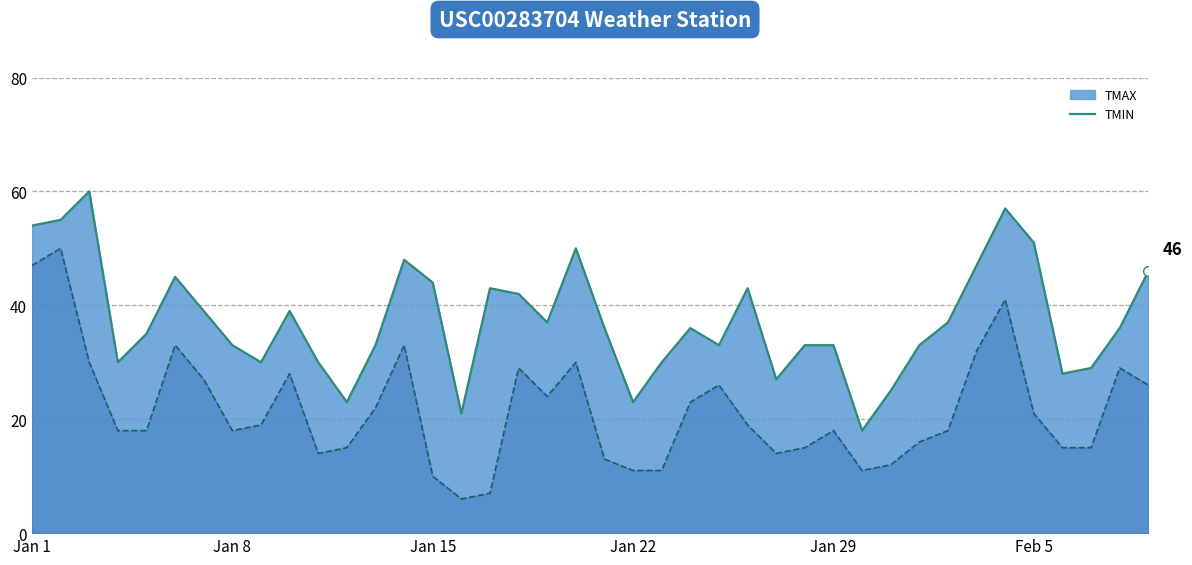

At how many categories does at least one series exceed 10?

40